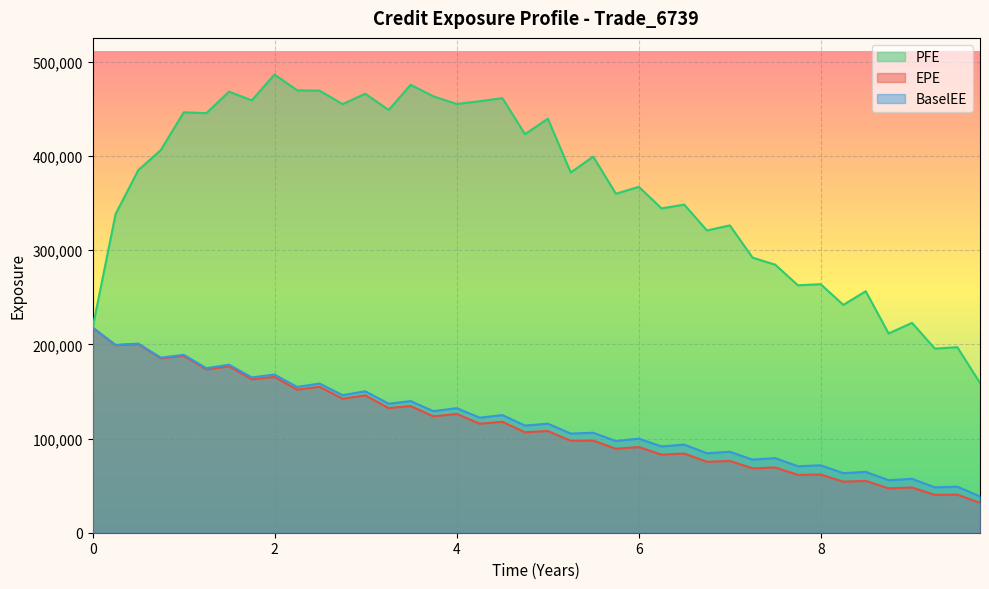

How many lines are shown in the chart?

3